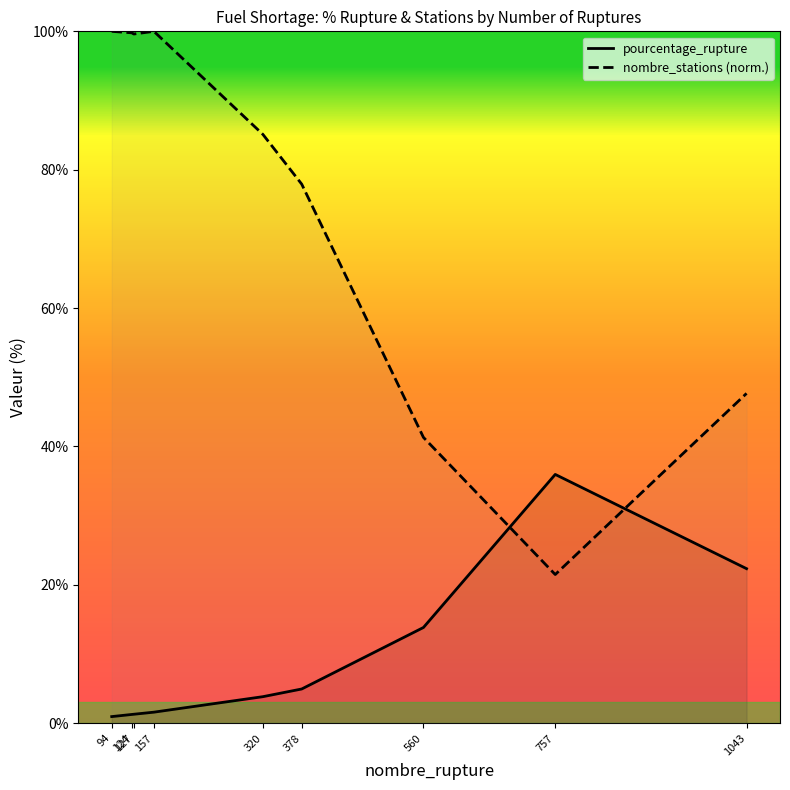

Which category has the lowest value across all series?

94